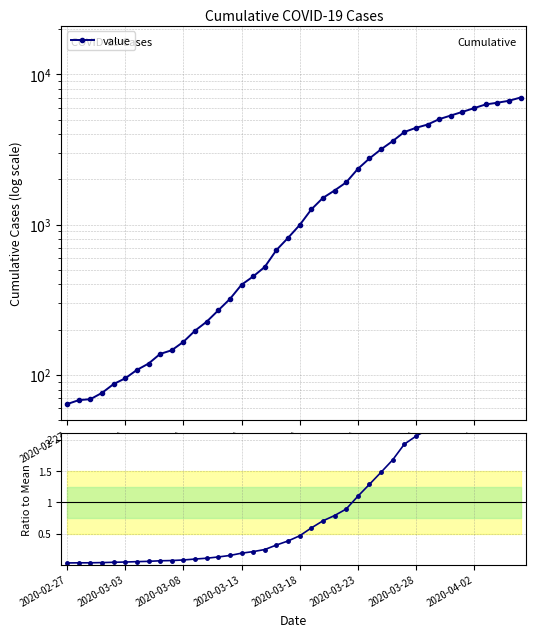

What is the value of the value point at the 1st from the left?

64.0